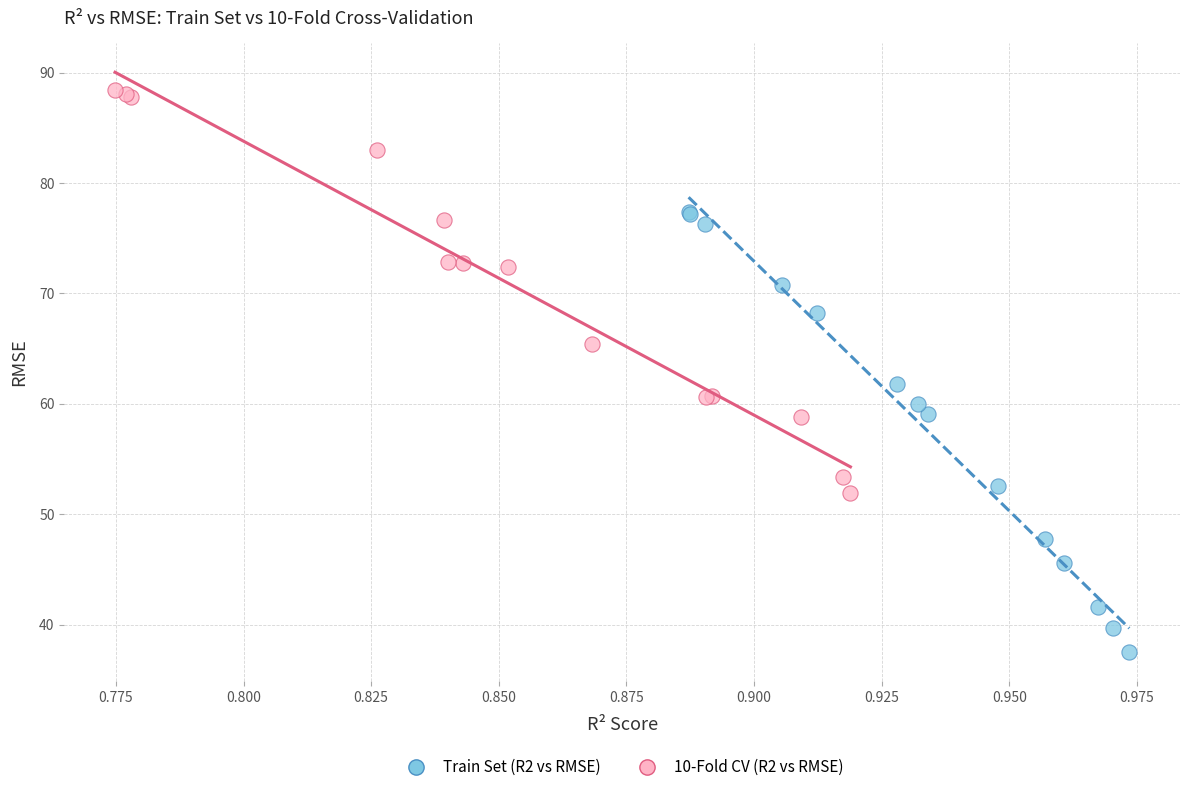

Which series reaches the minimum Y coordinate?

Train Set (R2 vs RMSE)